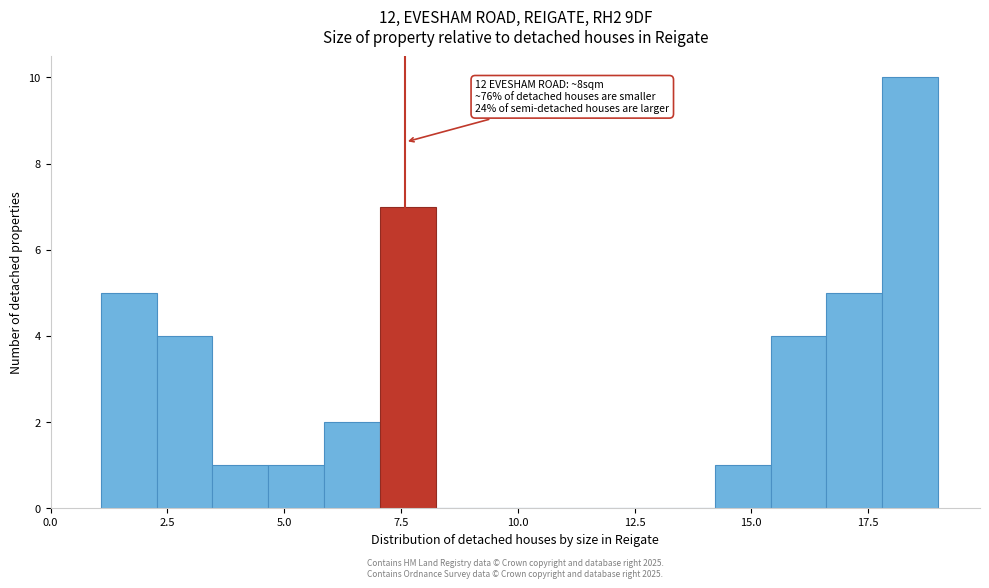

Read against the x-axis, roughly where is the centre of the tallest bar?

18.5